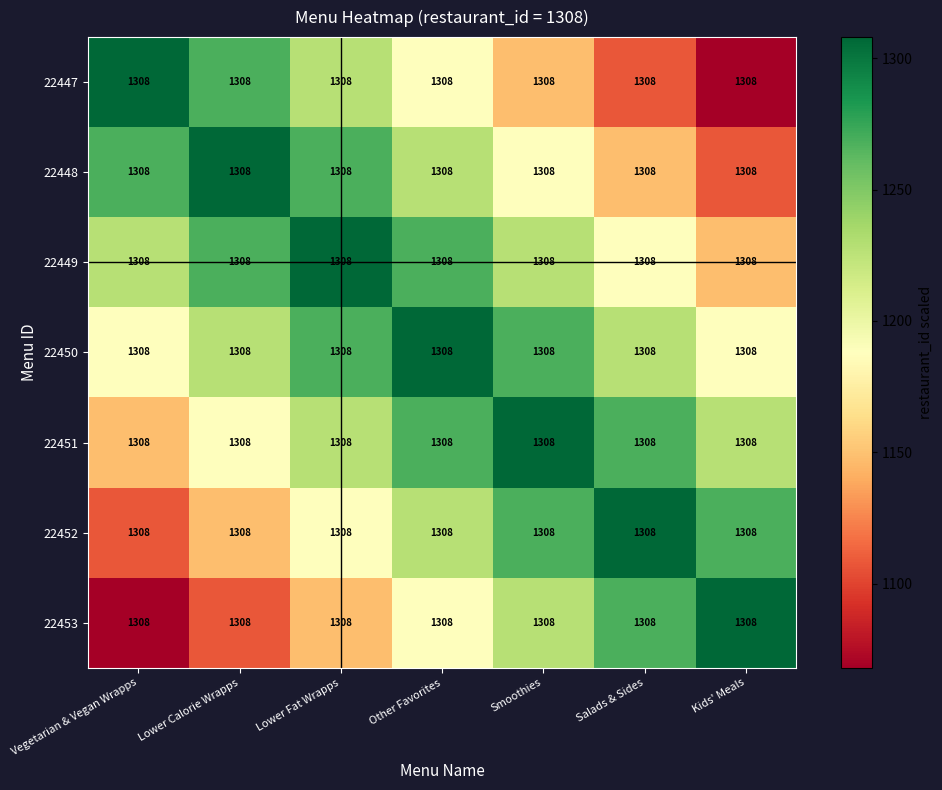

Which has a higher value, Salads & Sides or Kids' Meals?

Salads & Sides